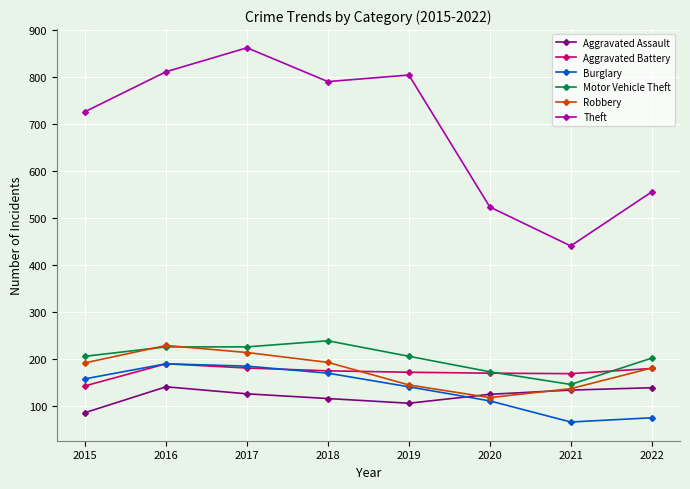

Is it true that Aggravated Assault equals 126 at 2017?

True